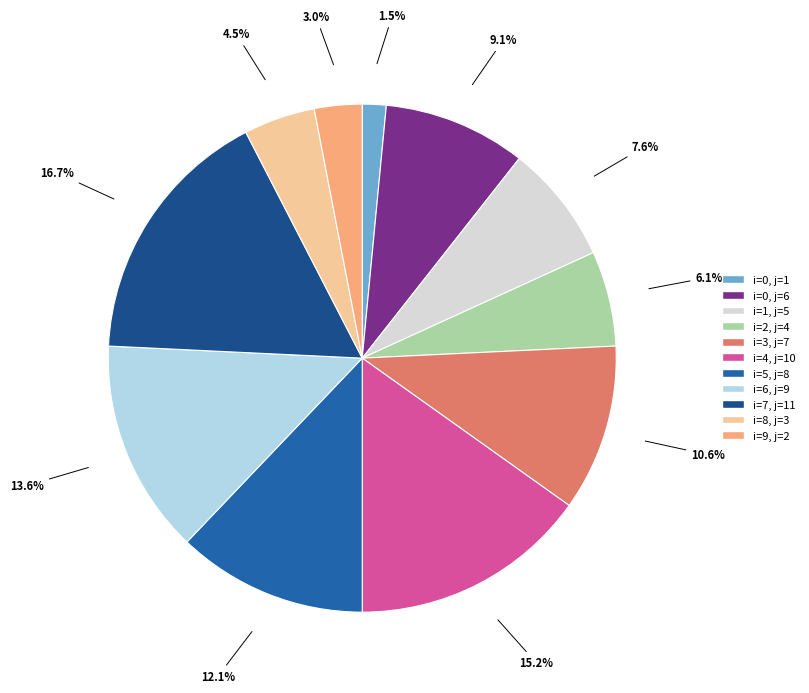

Is there any slice that represents more than half of the pie?

No